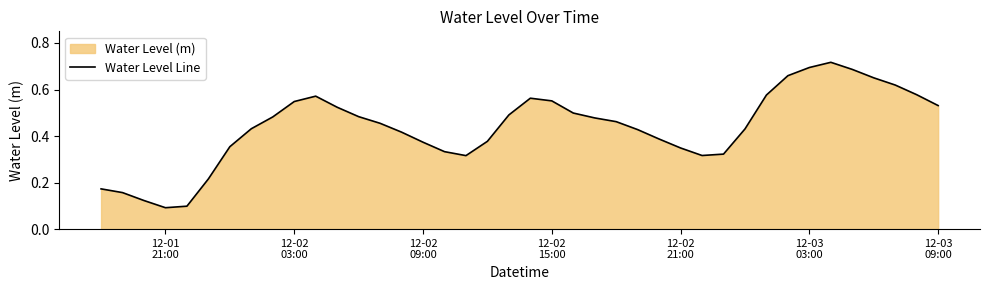

The chart shows a value of 0.7 at 12-03 03:00. True or false?

True